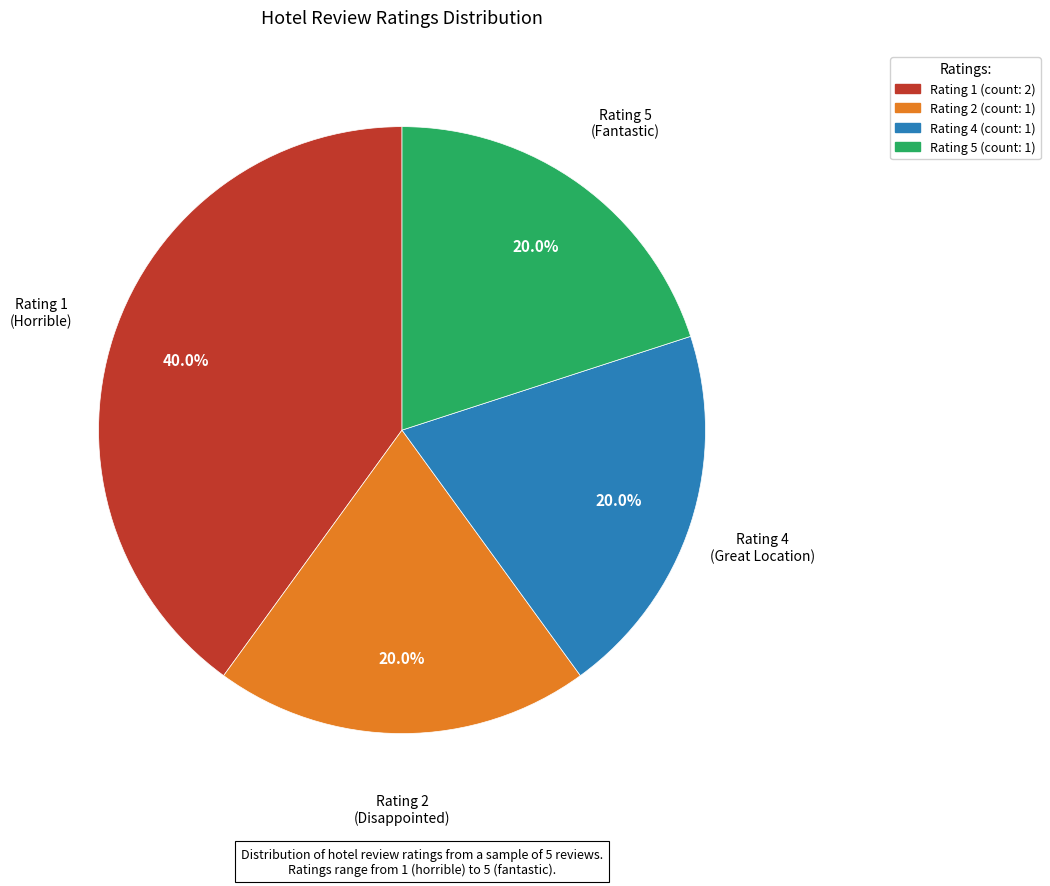

Is Rating 5 the majority of the pie?

No